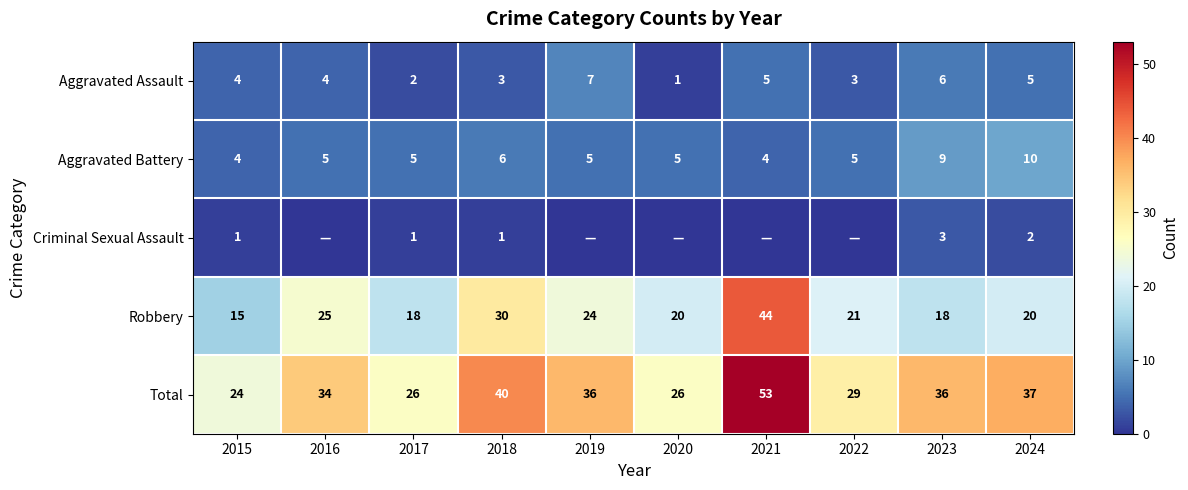

Is the value of Robbery at 2017 greater than the value of Aggravated Assault at 2019?

Yes